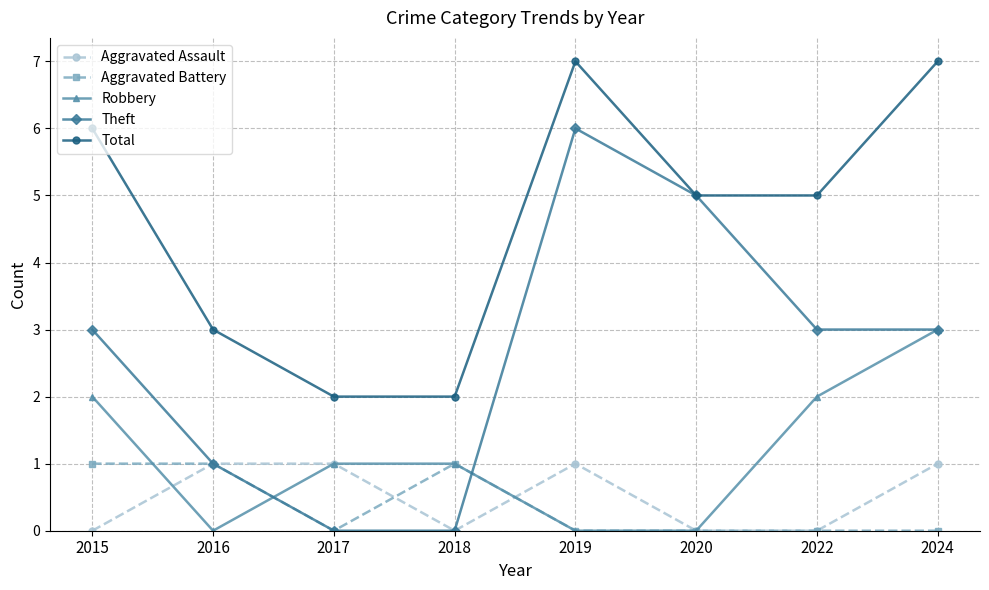

What is the value of the Robbery point at the 8th from the left?

3